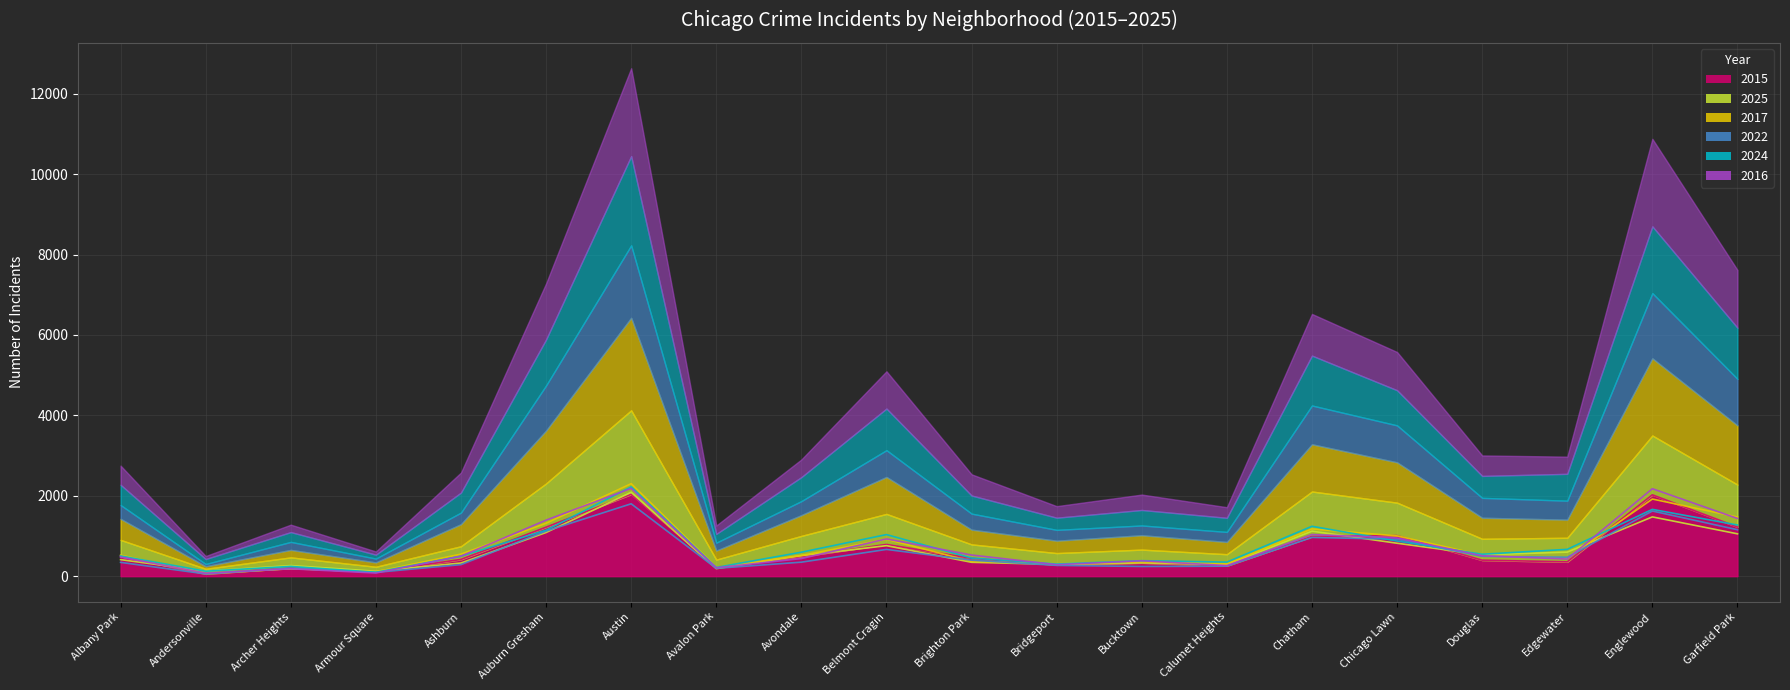

How many interior local valleys does the 2025 series have?

6